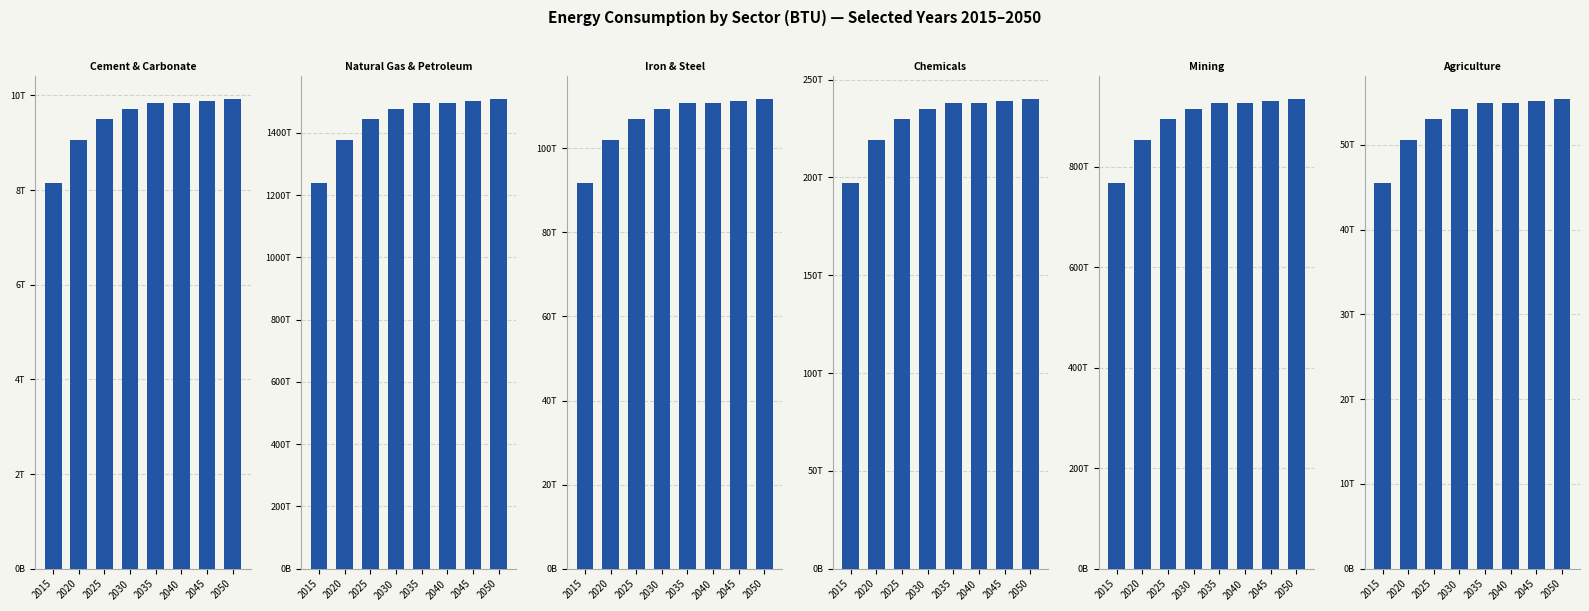

Reading left to right, what are all the values shown in this chart?

Cement & Carbonate: 2015=8154070683360	2020=9064276762652	2025=9497230315793	2030=9723406971687	2035=9835136920884	2040=9840016533869	2045=9880080718741	2050=9920308027211
Natural Gas & Petroleum: 2015=1239563759890080	2020=1377931271496862	2025=1443747911433964	2030=1478130785567240	2035=1495115724905848	2040=1495857512860909	2045=1501947981482684	2050=1508063247792550
Iron & Steel: 2015=91758103353099	2020=102000690980743	2025=106872735683178	2030=109417911187968	2035=110675213046660	2040=110730123538601	2045=111180967510770	2050=111633647119717
Chemicals: 2015=197236951403520	2020=219253718144936	2025=229726332650840	2030=235197268066973	2035=237899878262045	2040=238017910104842	2045=238987013512386	2050=239960062679366
Mining: 2015=768300557472000	2020=854062855260482	2025=894857014295185	2030=916168045013305	2035=926695569925486	2040=927155341433690	2045=930930306940741	2050=934720642433751
Agriculture: 2015=45514178102400	2020=50594742548246	2025=53011391347711	2030=54273858279717	2035=54897509582805	2040=54924746478714	2045=55148375696144	2050=55372915432604